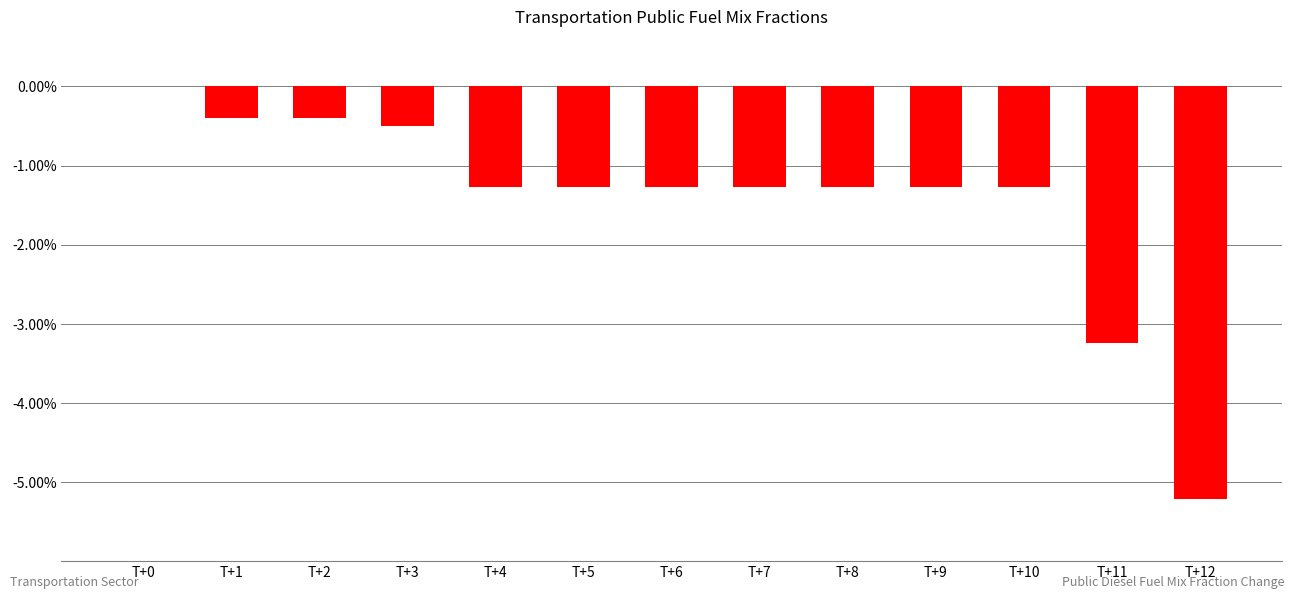

Are the bars horizontal?

No